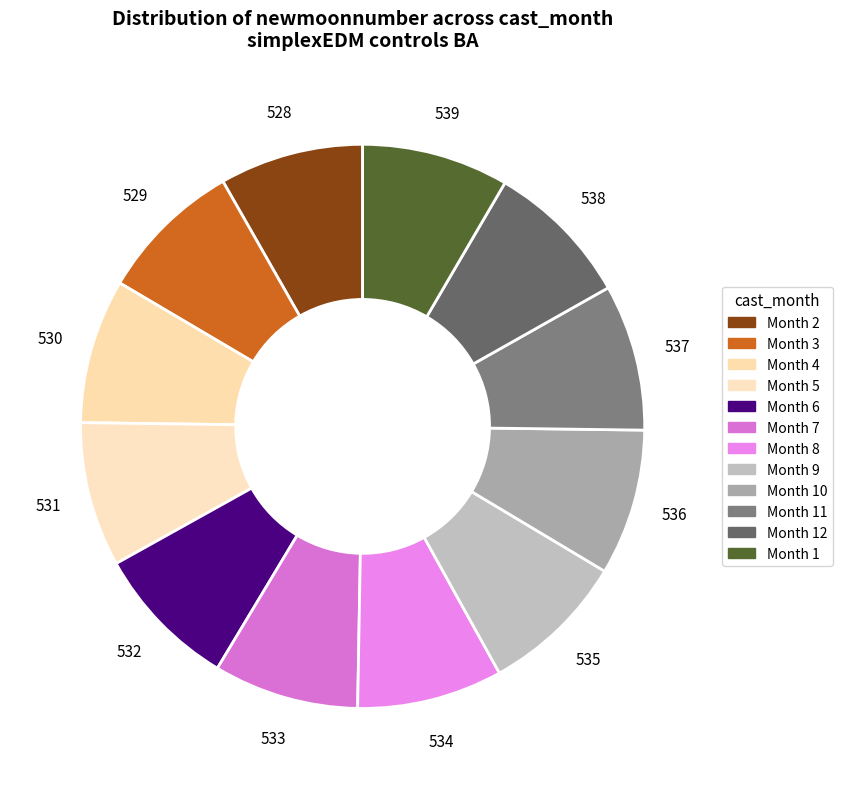

Which slice is the largest?

1